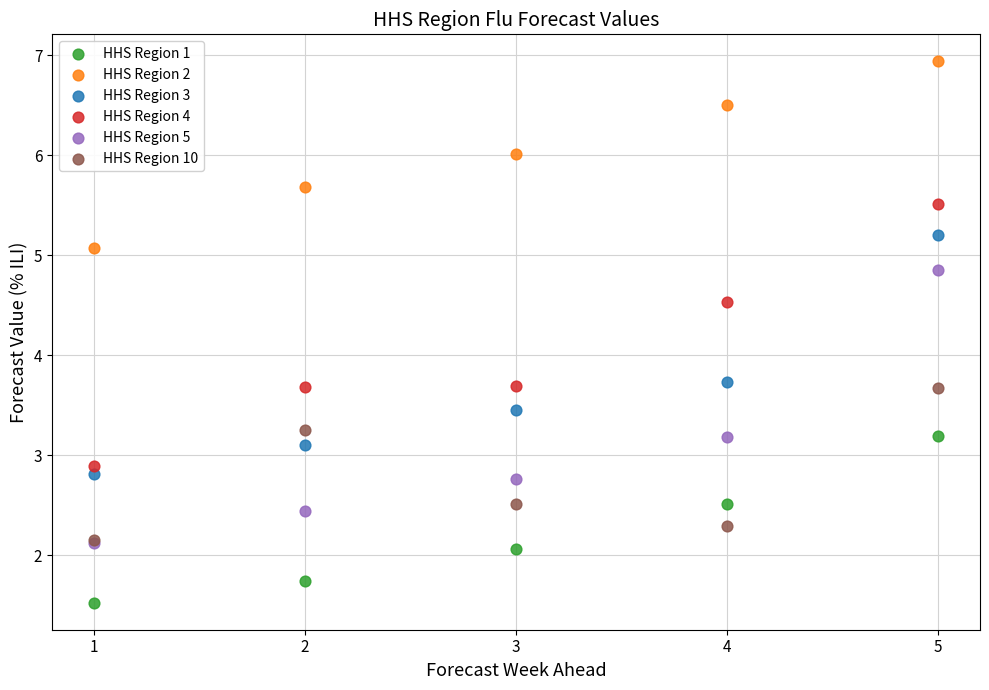

Which series contains the highest Y value?

HHS Region 2